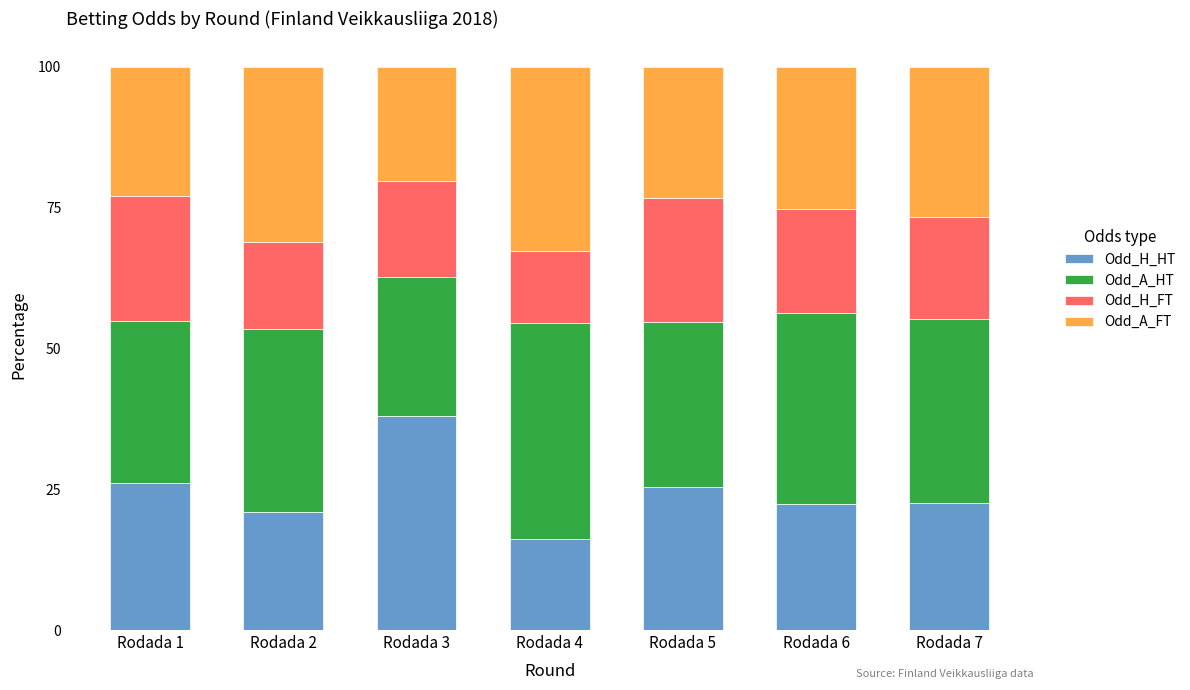

The value of Odd_H_HT at Rodada 5 is 25.3. True or false?

True